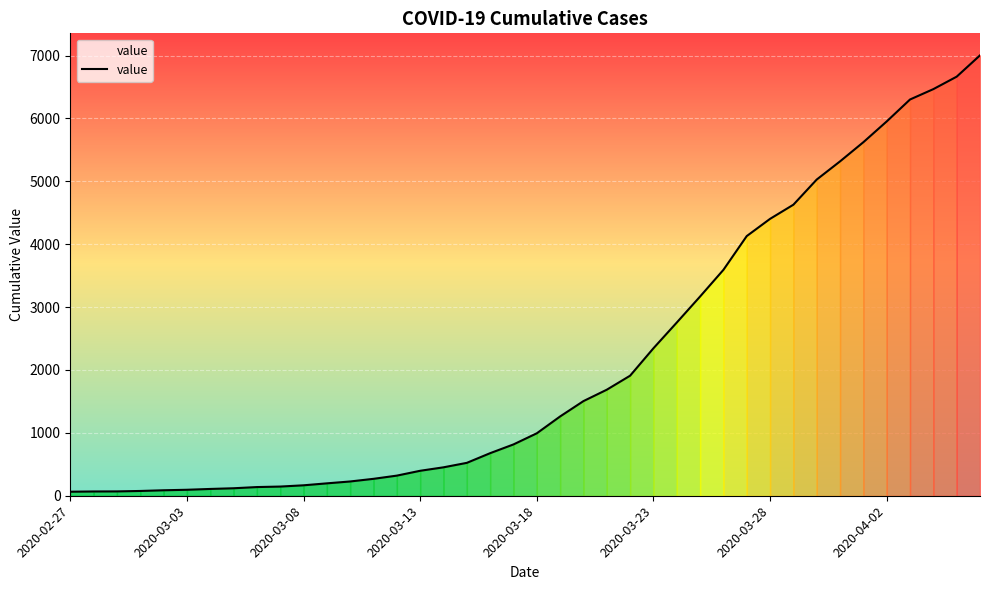

What is the maximum value shown in the chart?

7003